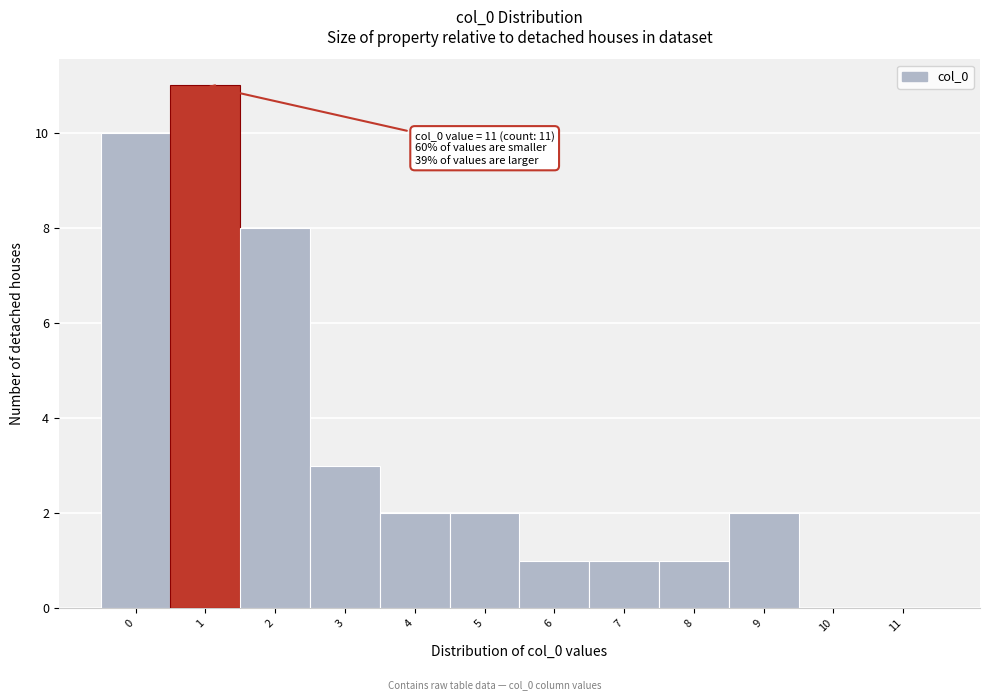

Which range on the x-axis has the tallest bar?

0.5 to 1.5